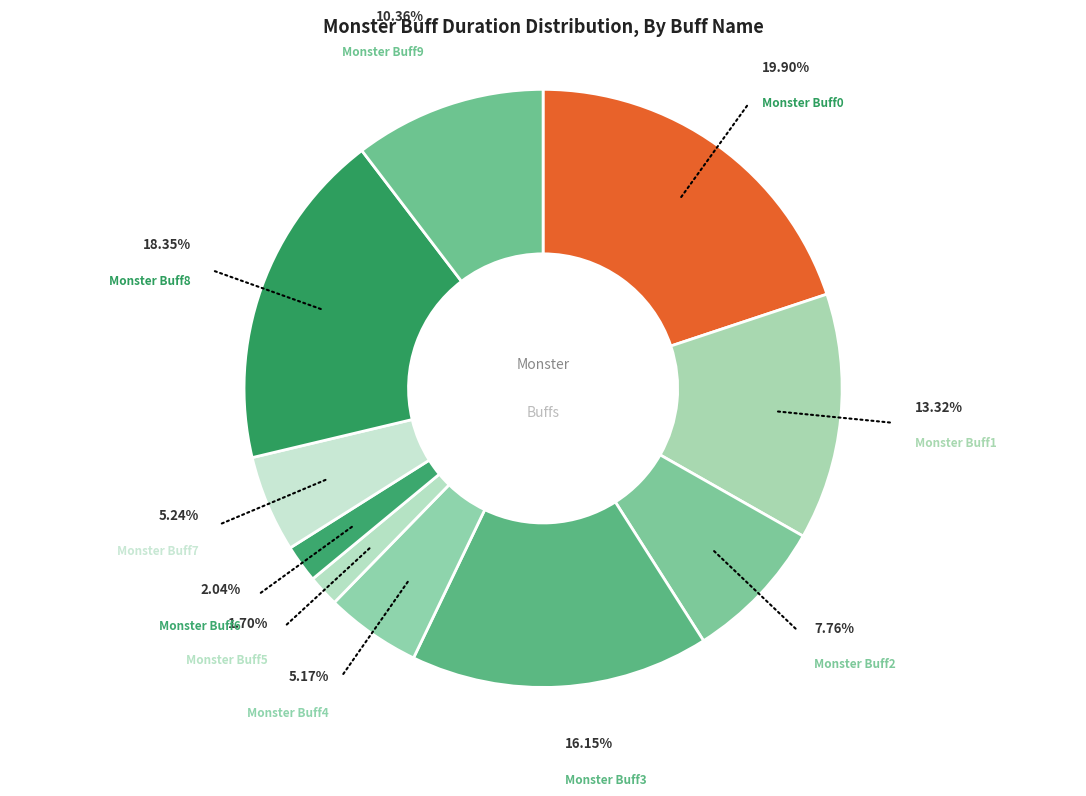

How many segments does this pie chart have?

10